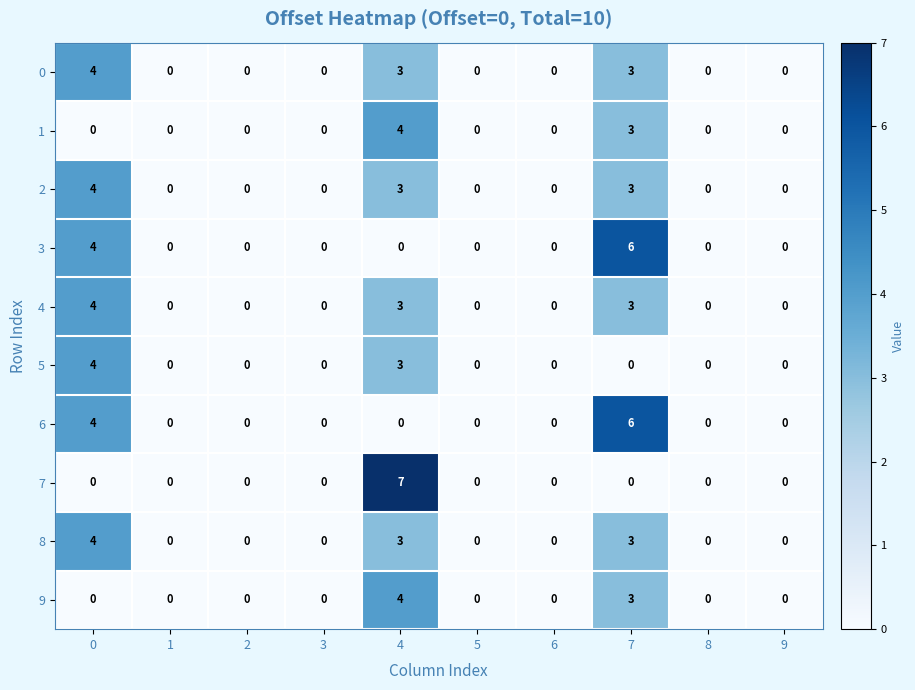

Read the 6 value at 7.

6